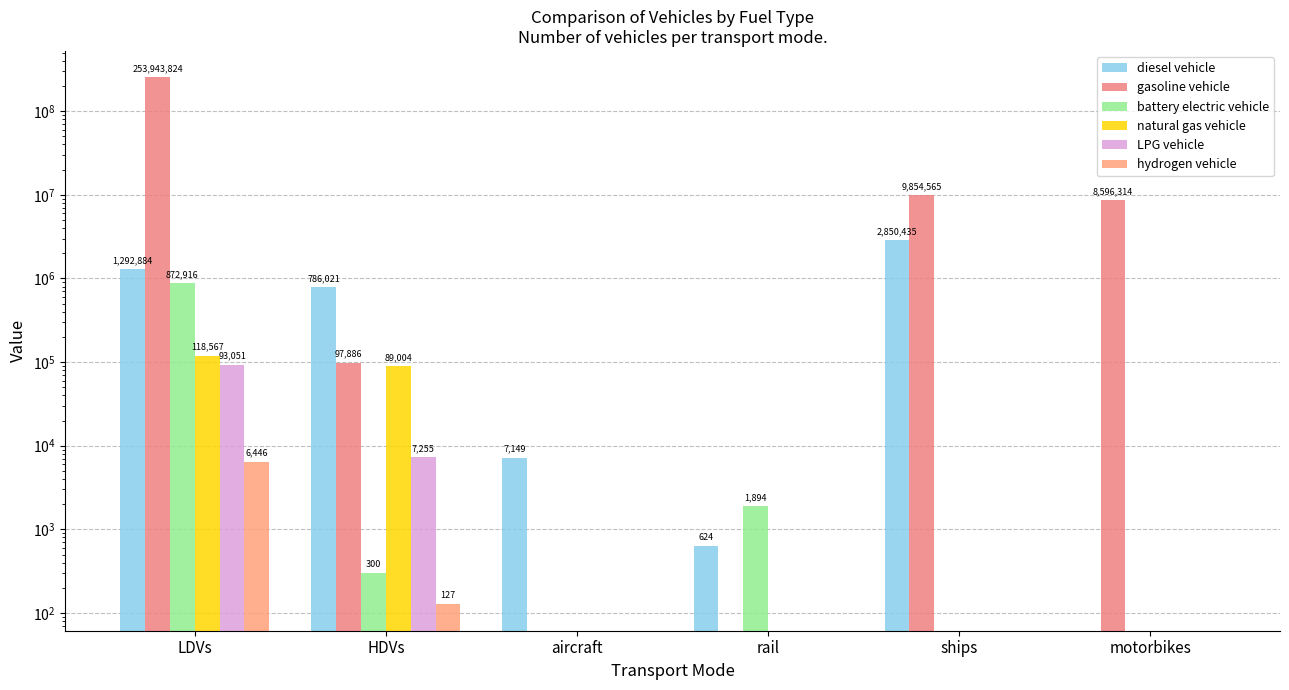

What is the value of the LPG vehicle bar at the 1st from the left?

93051.0